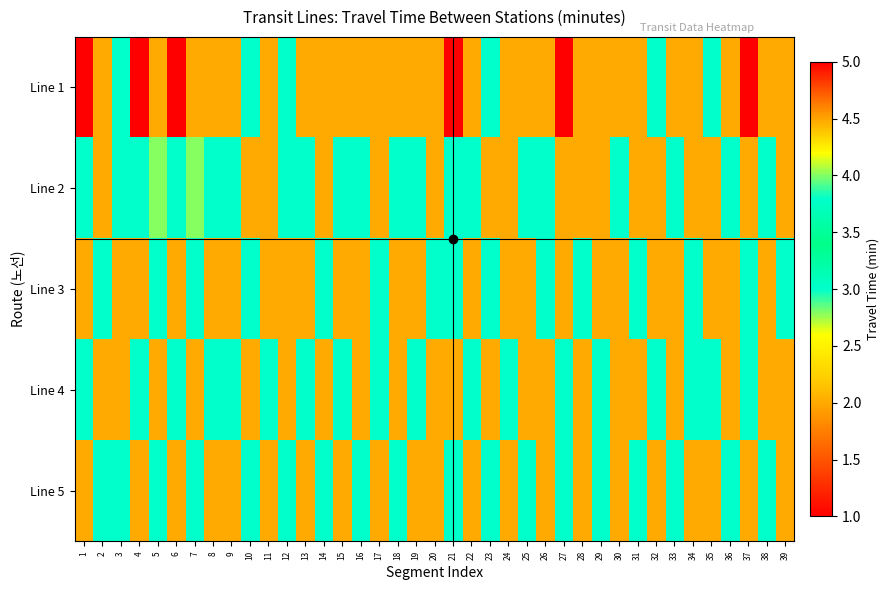

Which series has the largest range (max minus min)?

Line 1